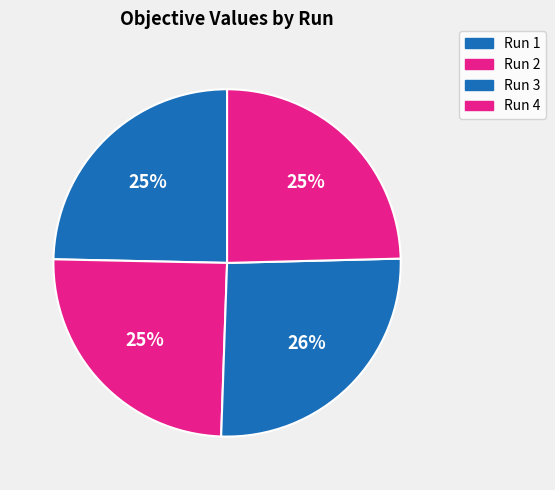

Is it true that Run 3 is 26% of the pie?

True